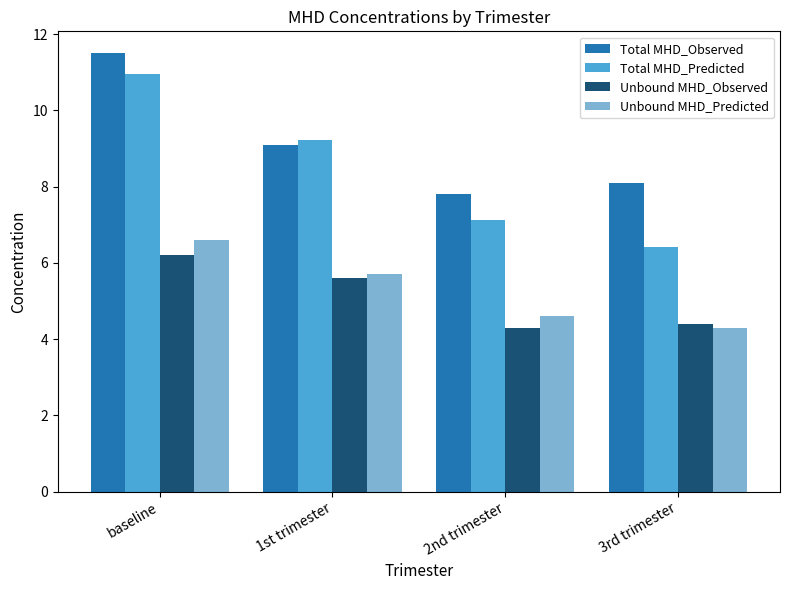

List the labels in order of Unbound MHD_Predicted value, largest first.

baseline, 1st trimester, 2nd trimester, 3rd trimester